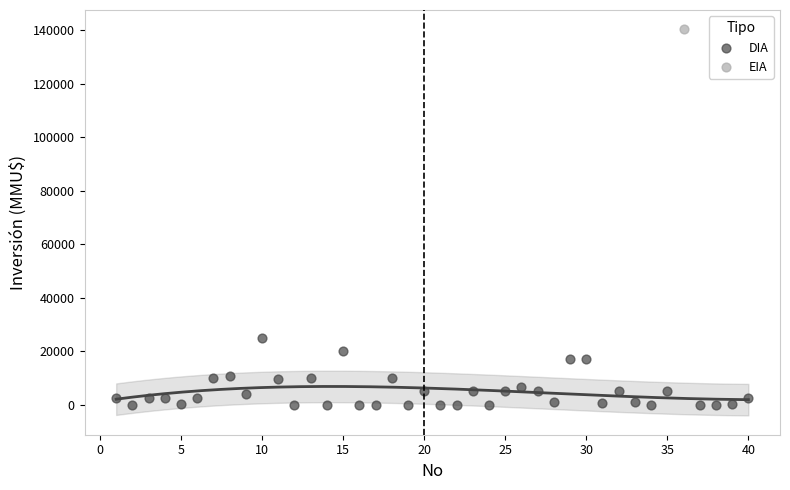

What are all the series names shown in the legend?

DIA, EIA